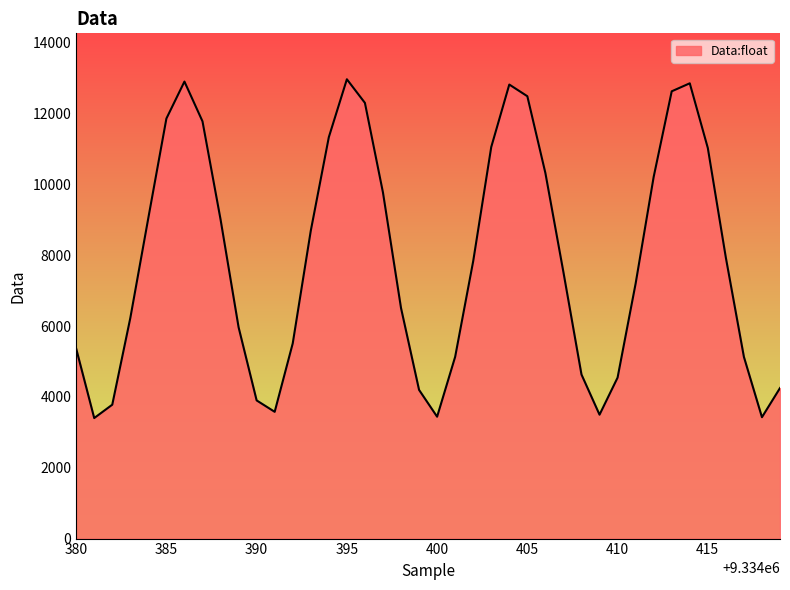

What is the smallest value displayed?

3403